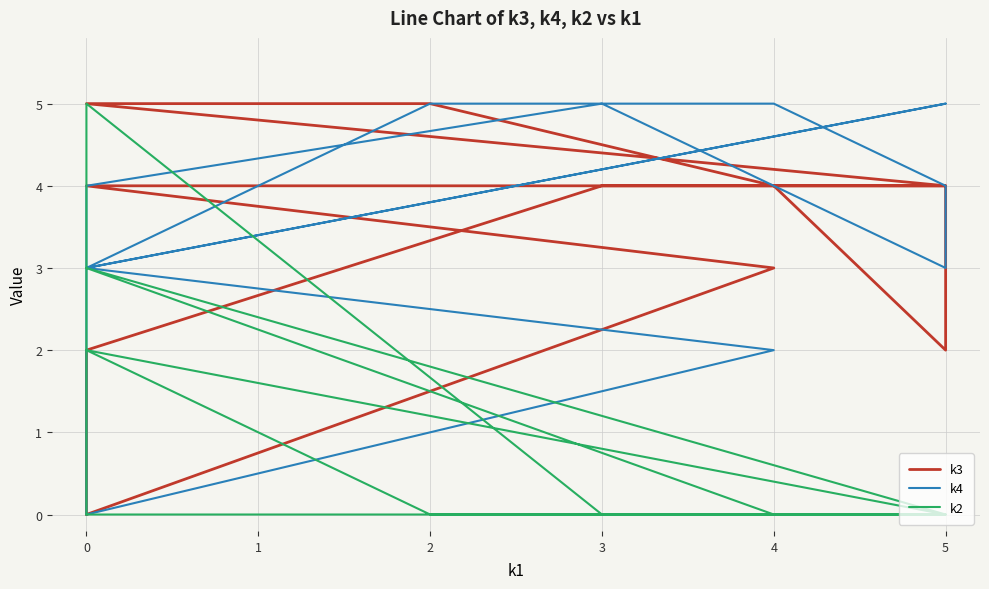

The k3 series shows 2 at 5. True or false?

True